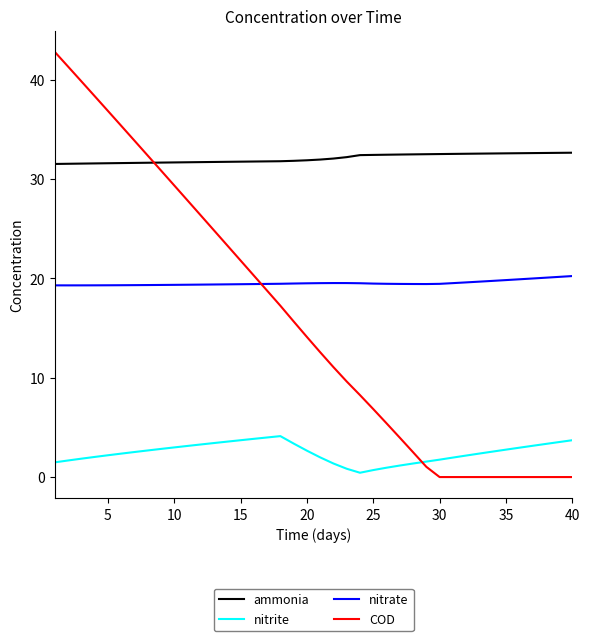

What are all the series names shown in the legend?

ammonia, nitrite, nitrate, COD